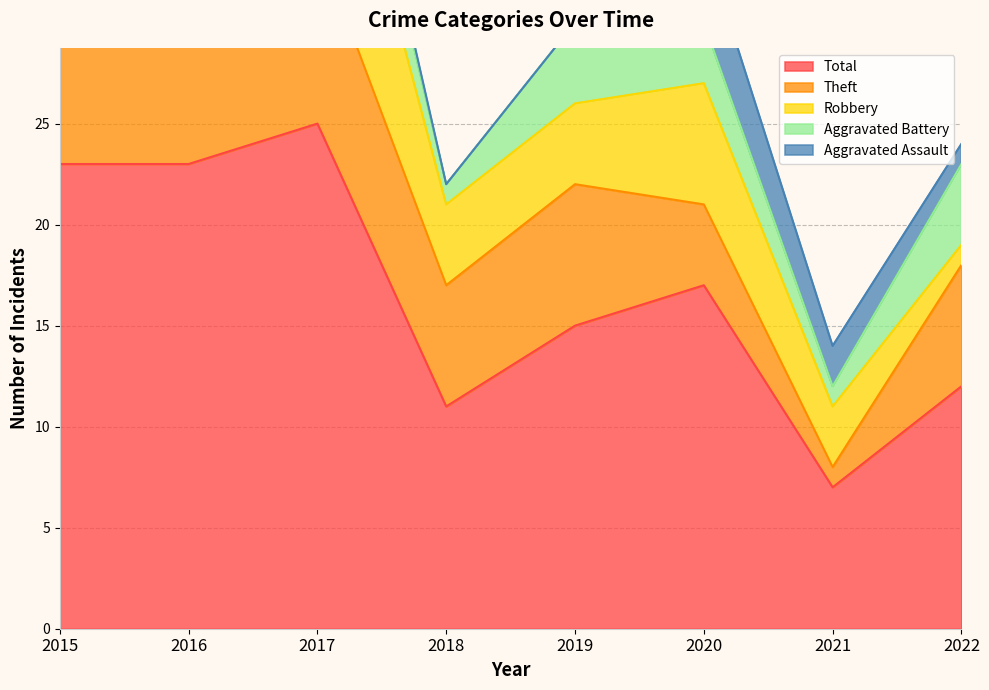

What are all the series names shown in the legend?

Aggravated Assault, Aggravated Battery, Robbery, Theft, Total